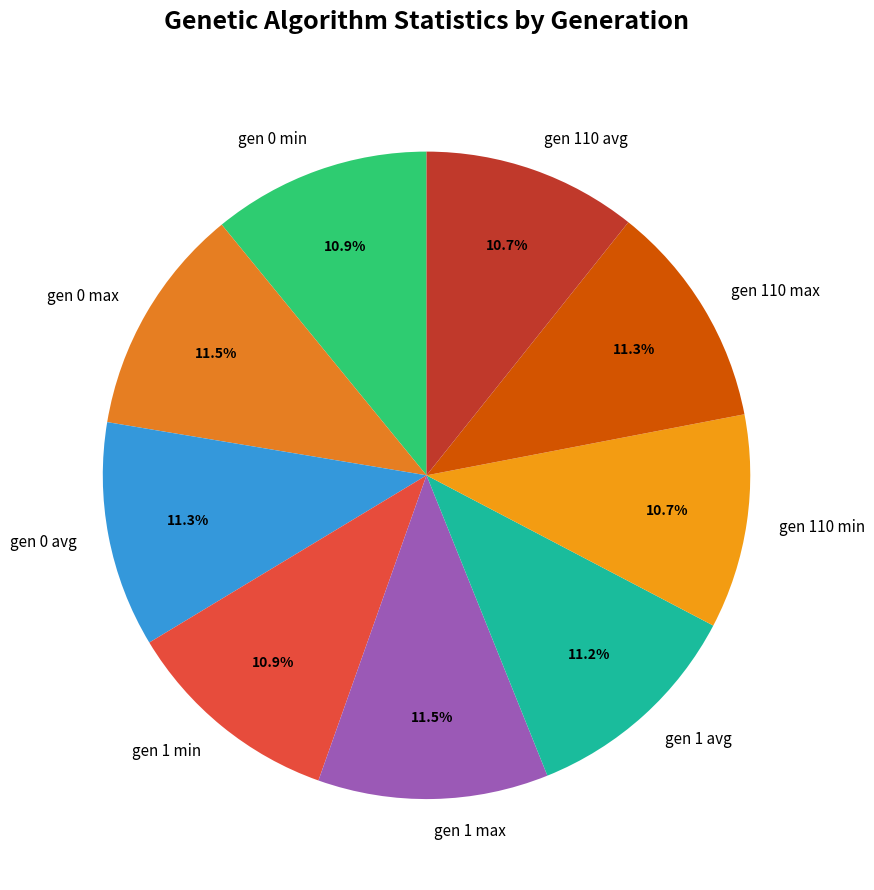

What is the ratio of the value at gen 1 min to the value at gen 110 avg?

1.0